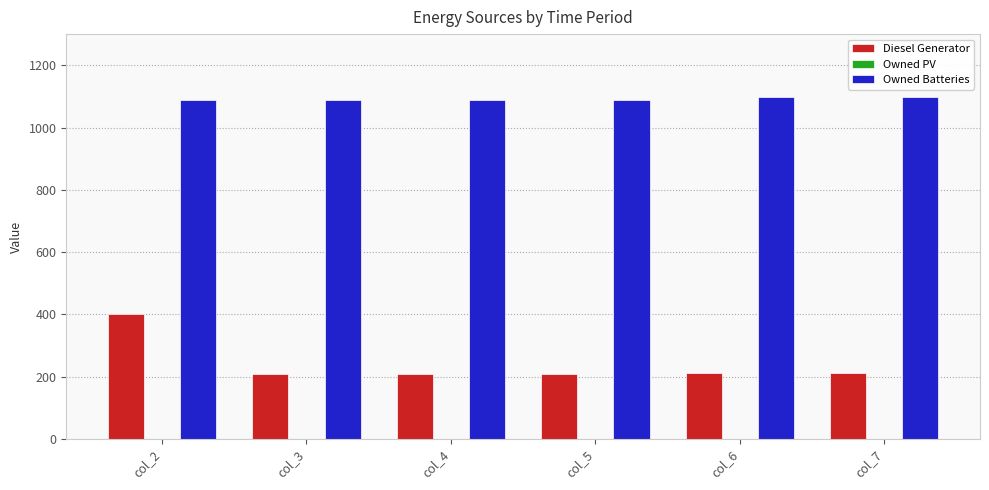

List the series in order of their overall mean, lowest first.

Diesel Generator, Owned Batteries